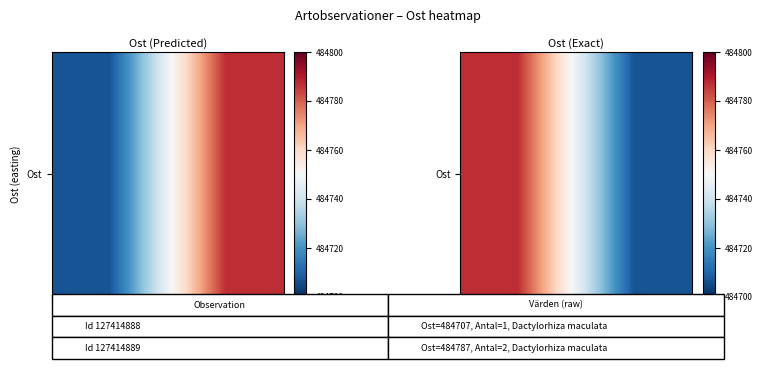

Reading left to right, what are all the values shown in this chart?

484787	484707